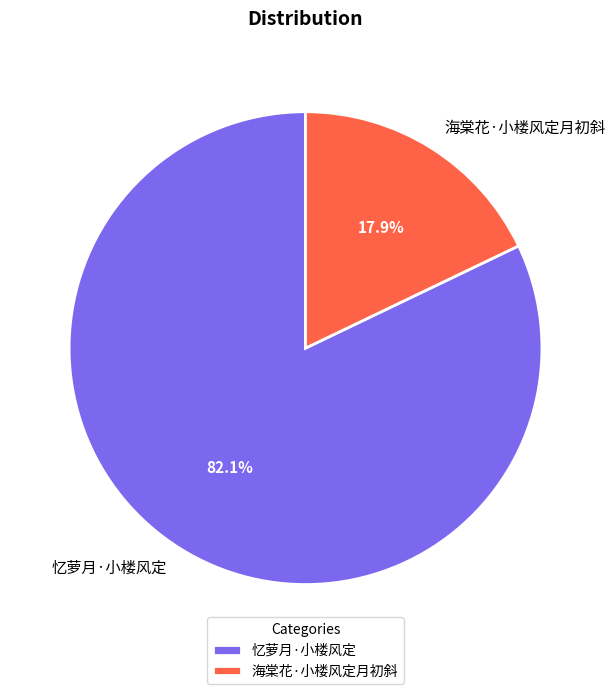

How many slices are in this pie chart?

2